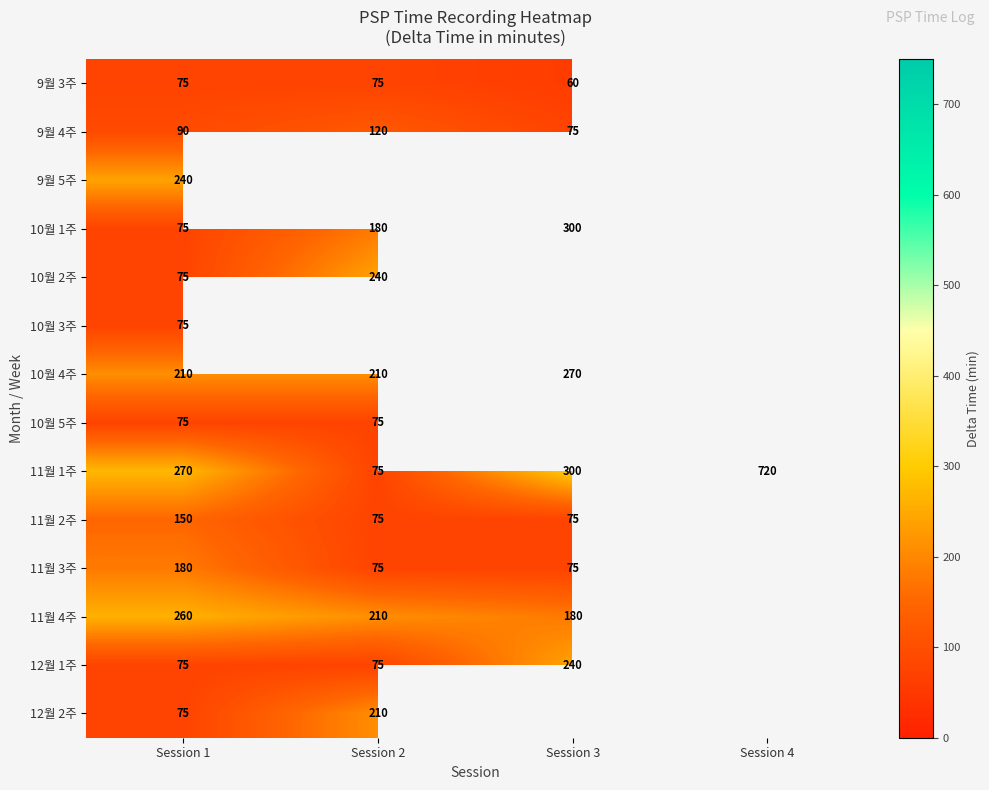

The value of 11월 4주 at Session 1 is 260. True or false?

True